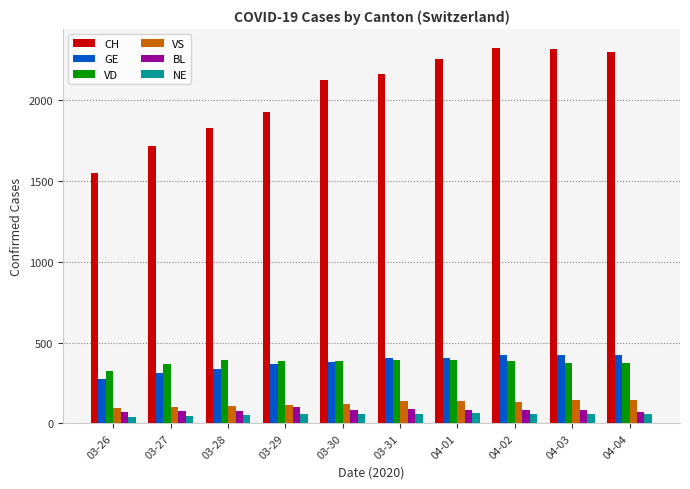

What is the label of the 7th bar from the left?

04-01